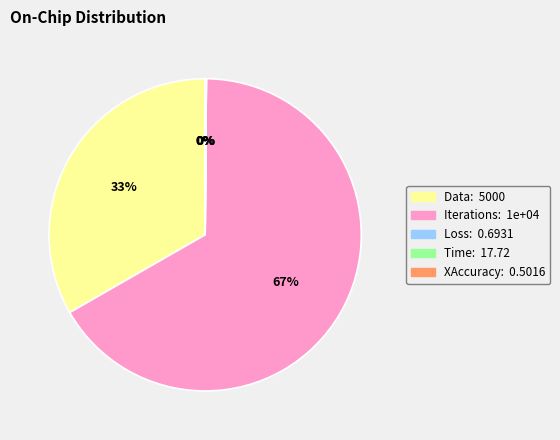

What is the largest slice in the pie chart?

Iterations